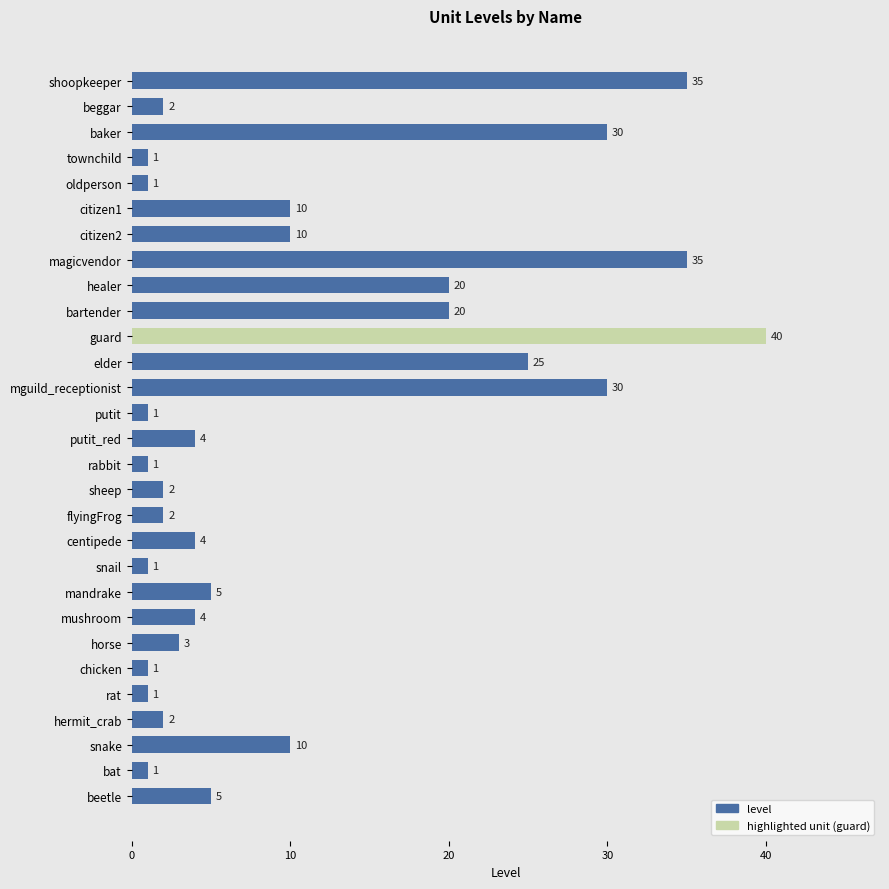

The value at elder is 25. True or false?

True